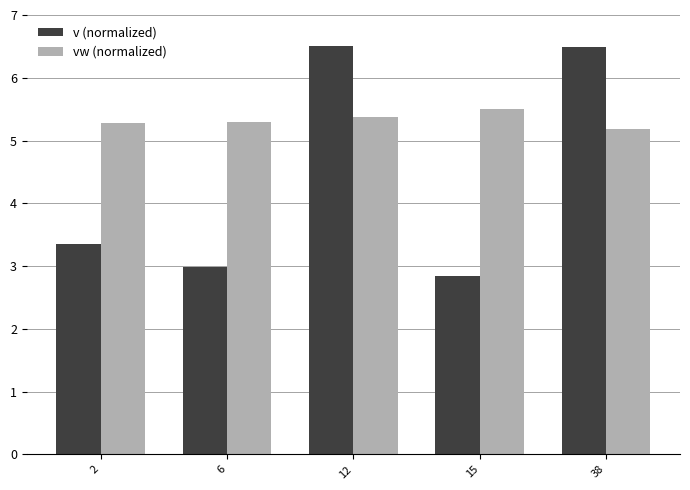

At 12, list the series in order from smallest to largest.

vw (normalized), v (normalized)